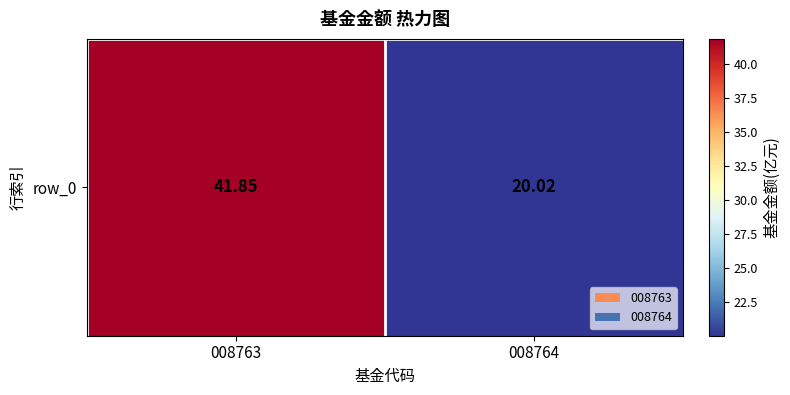

At which label does the data first exceed 41?

008763